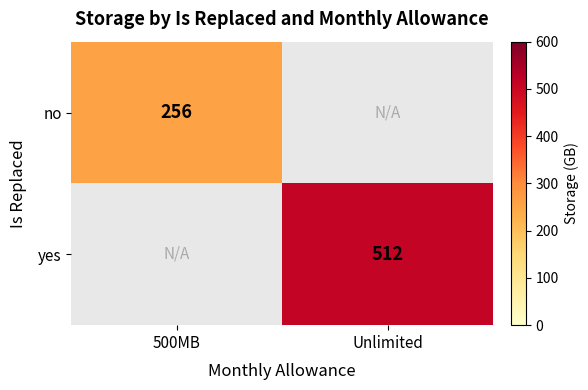

Is the value of no at 500MB greater than the value of yes at Unlimited?

No